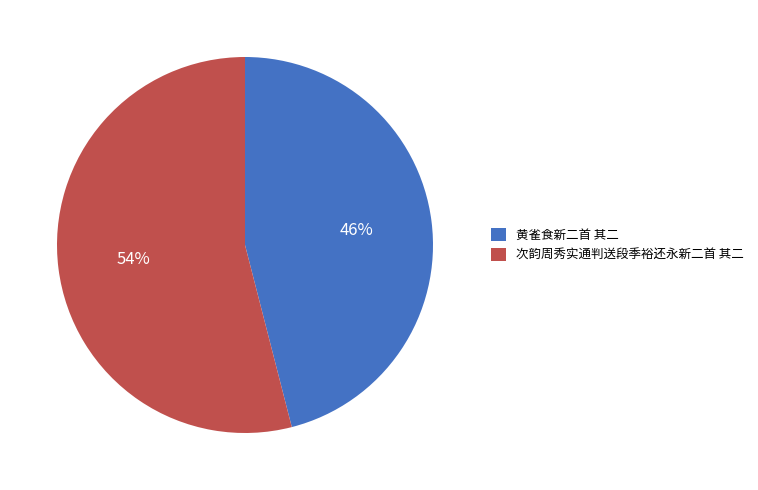

Rank the categories by value from highest to lowest.

次韵周秀实通判送段季裕还永新二首 其二, 黄雀食新二首 其二